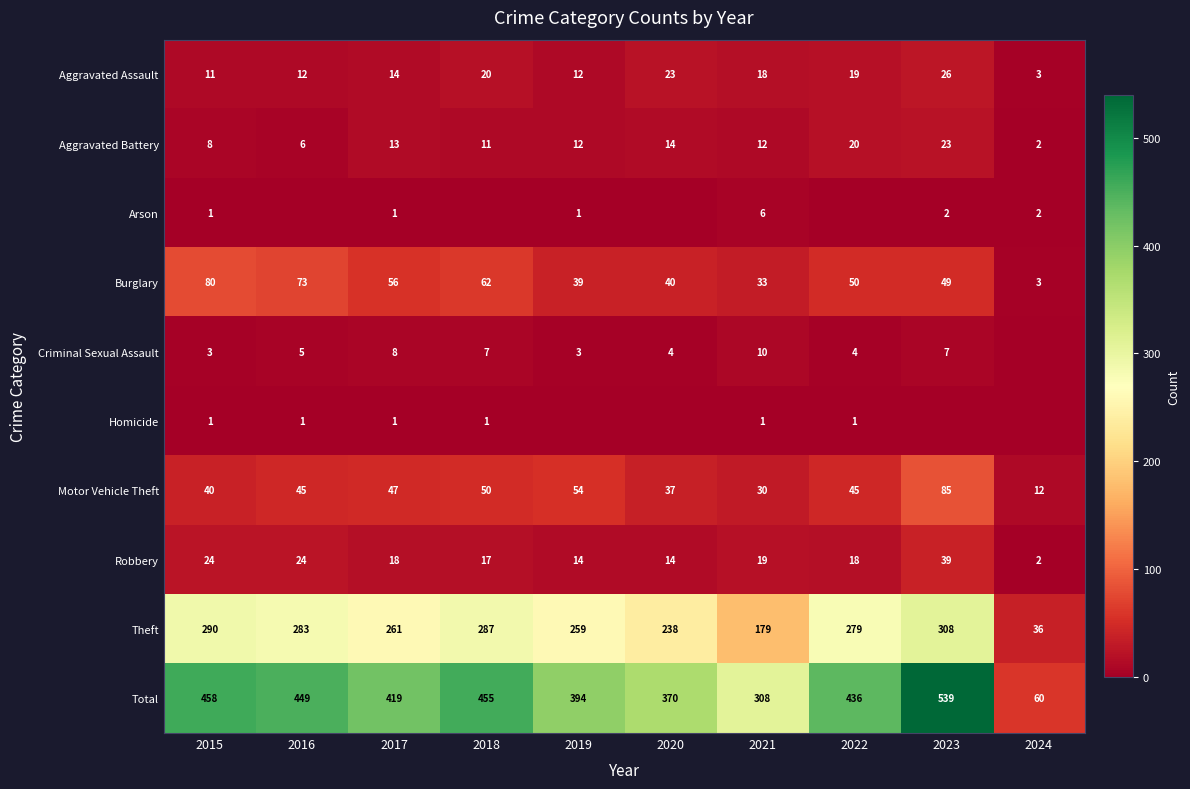

At which category is the sum across all series the highest?

2023